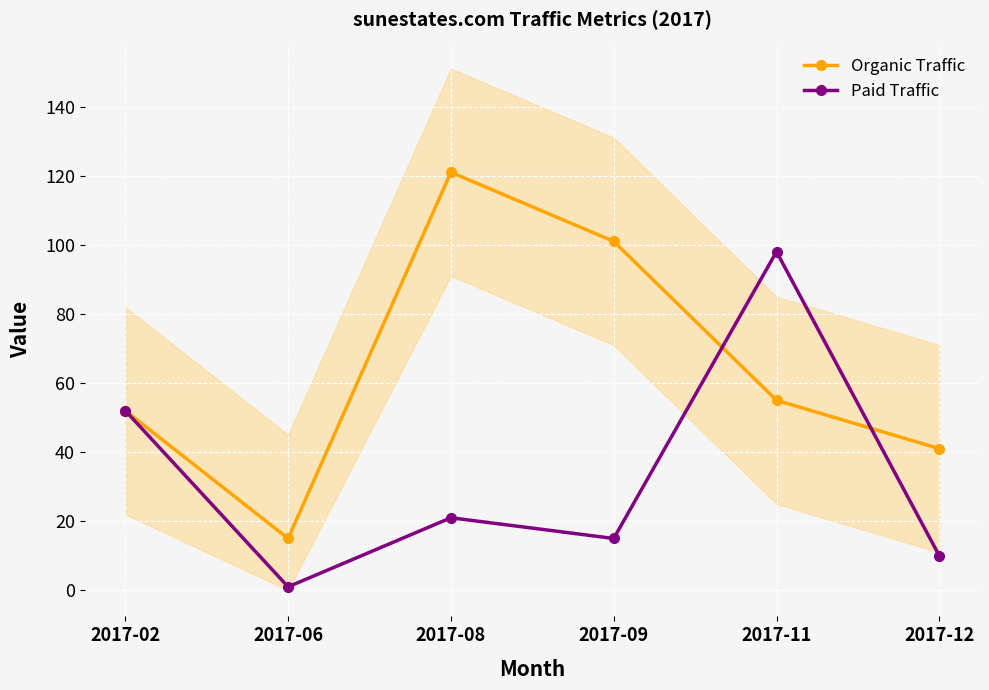

How many Organic Traffic values are between 41 and 101?

4